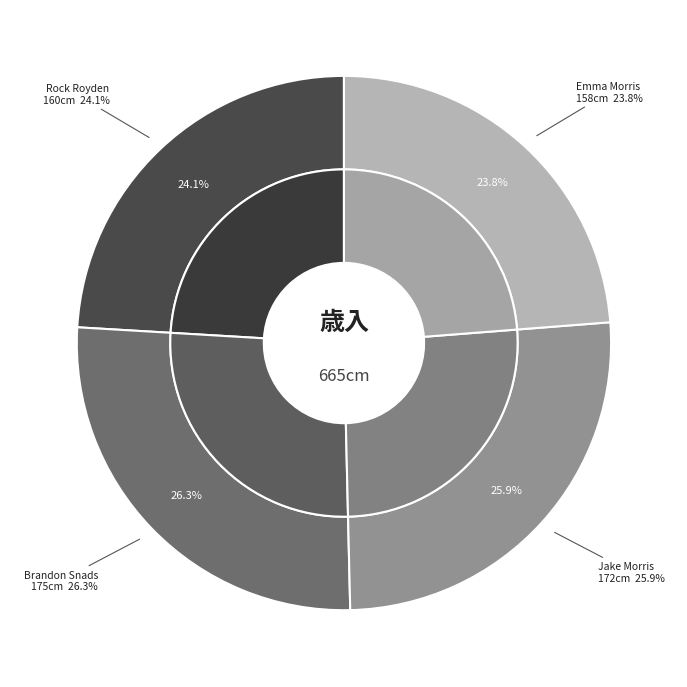

What is the smallest slice in the pie chart?

Emma Morris